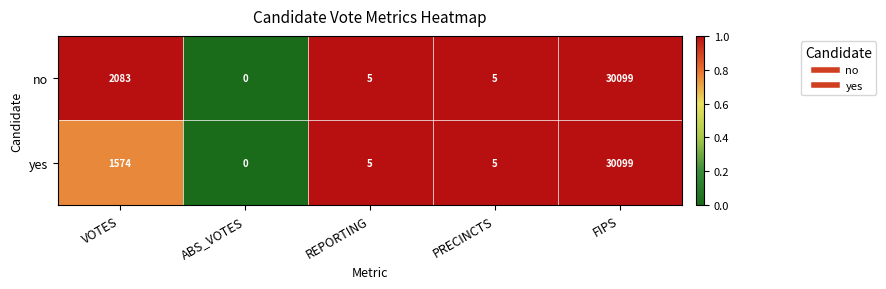

At which category is the sum across all series the highest?

FIPS